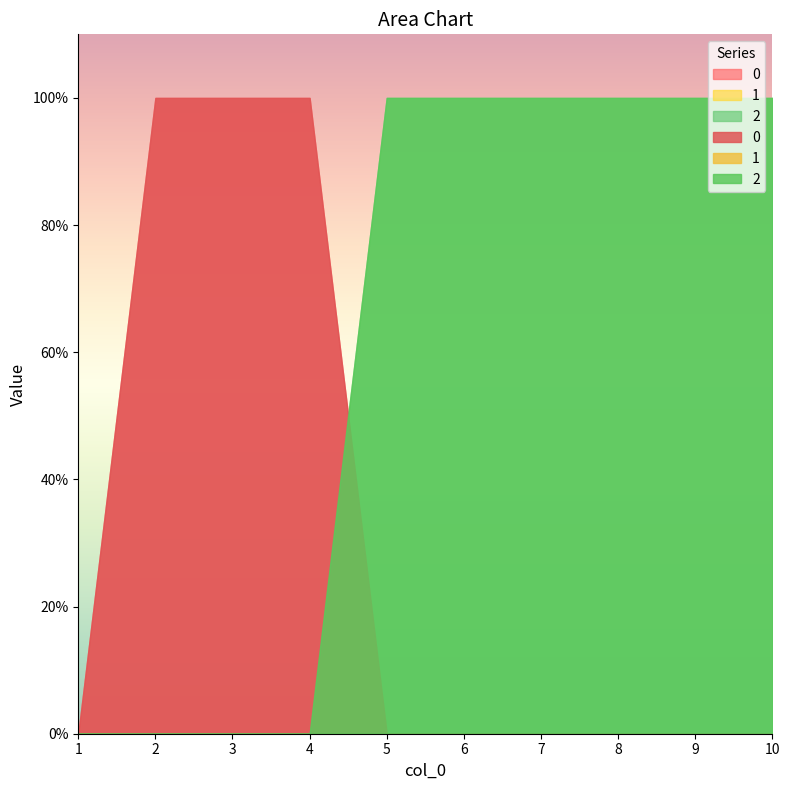

Count the 2 values in the range 0 to 1.

10